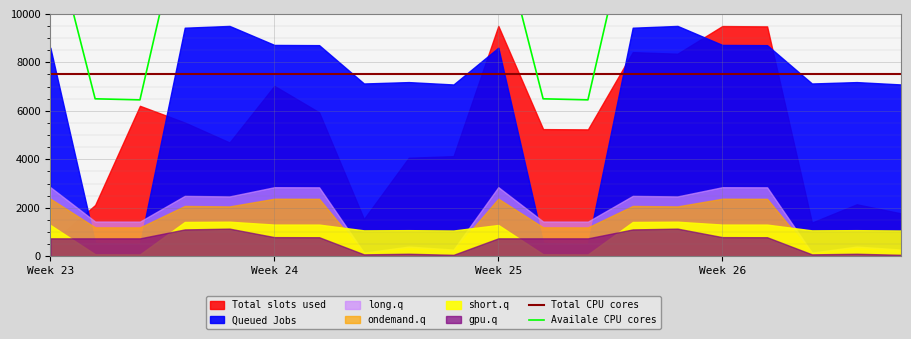

What is the label of the 13th point from the right?

7